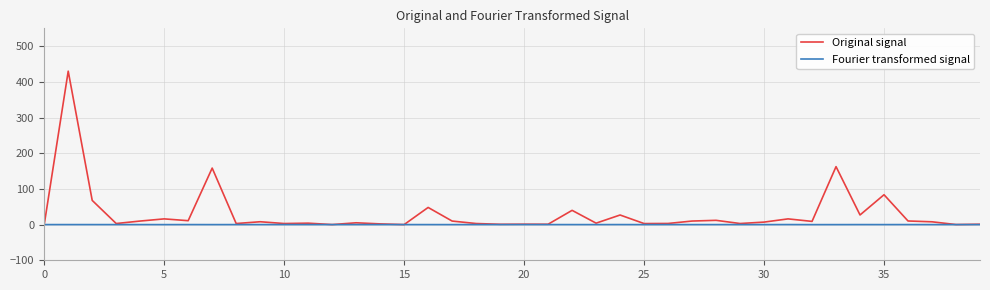

Rank the series by their average value, from highest to lowest.

Original signal, Fourier transformed signal